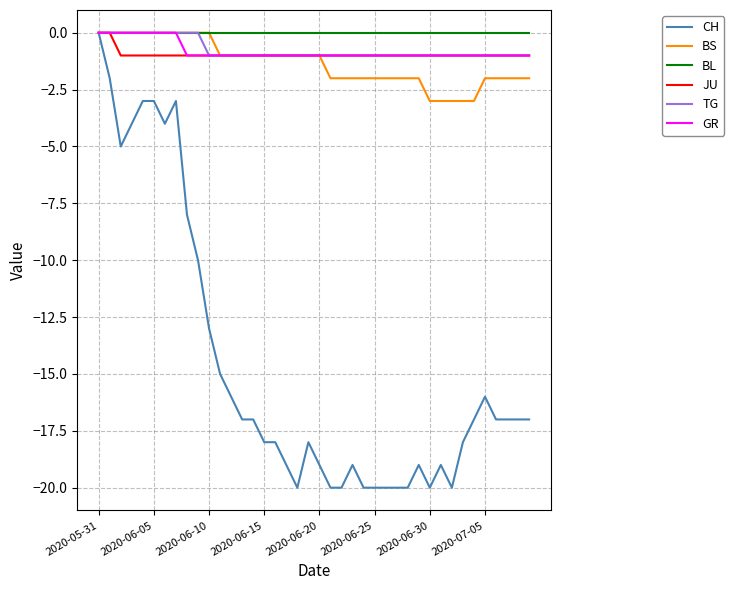

What is the lowest value of the BS series?

-3